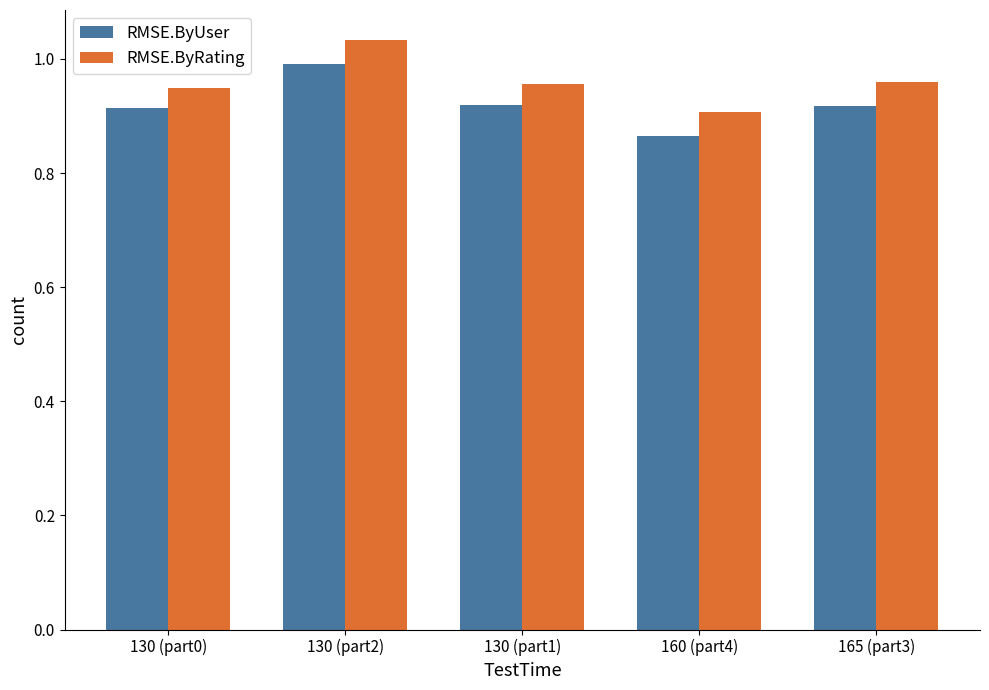

Which category has the lowest value in the RMSE.ByRating series?

160 (part4)